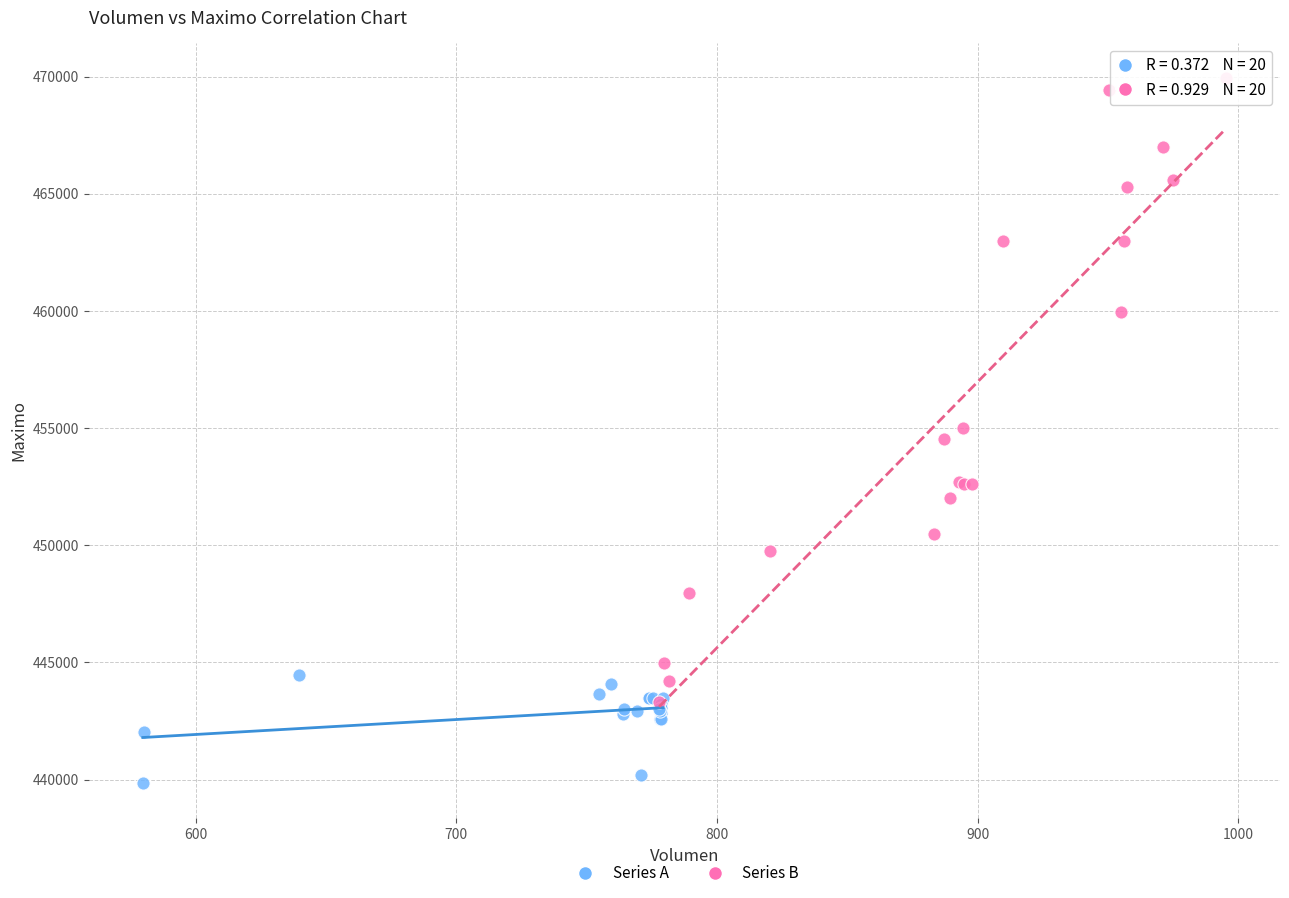

Which series reaches the maximum Y coordinate?

Series B